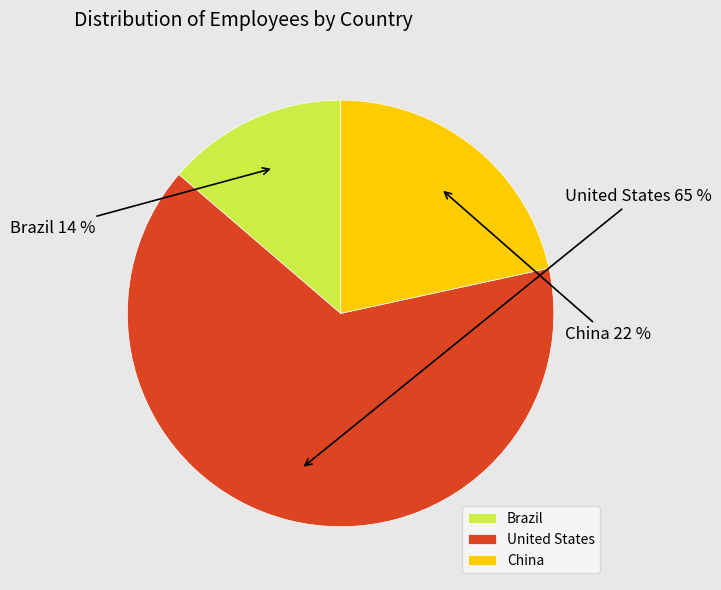

What percentage is the Brazil slice, to the nearest percent?

14%